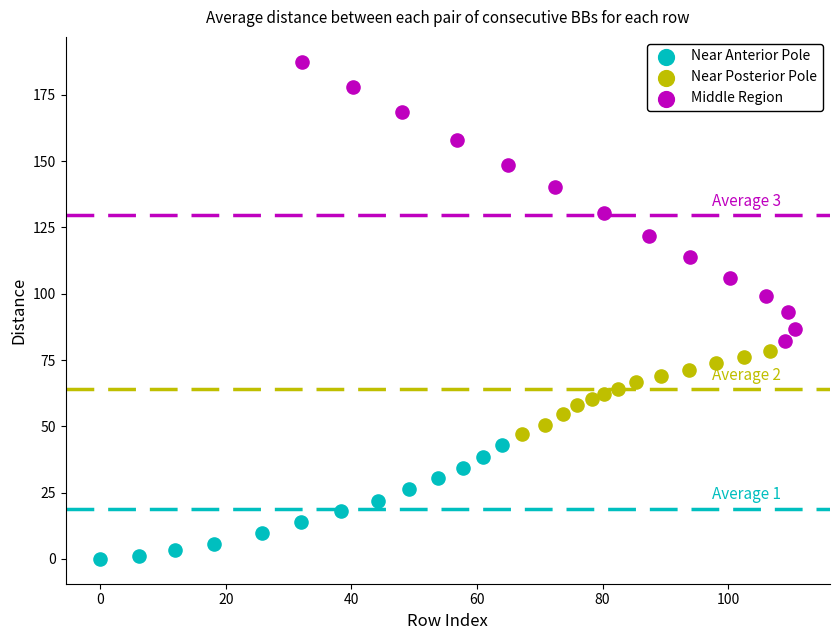

Which series has the widest spread of Y values?

Middle Region